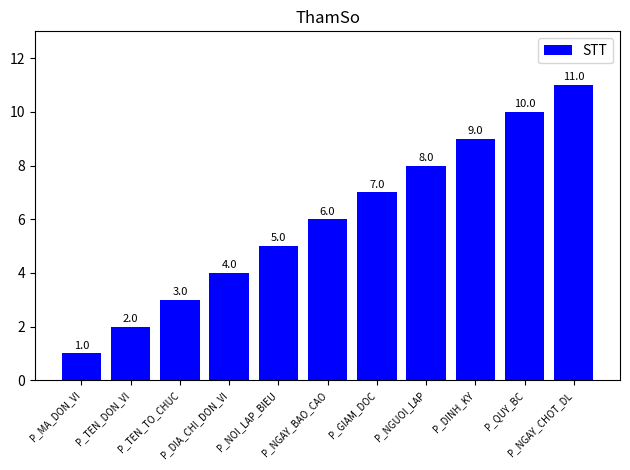

Between P_NGAY_CHOT_DL and P_DINH_KY, which is larger?

P_NGAY_CHOT_DL